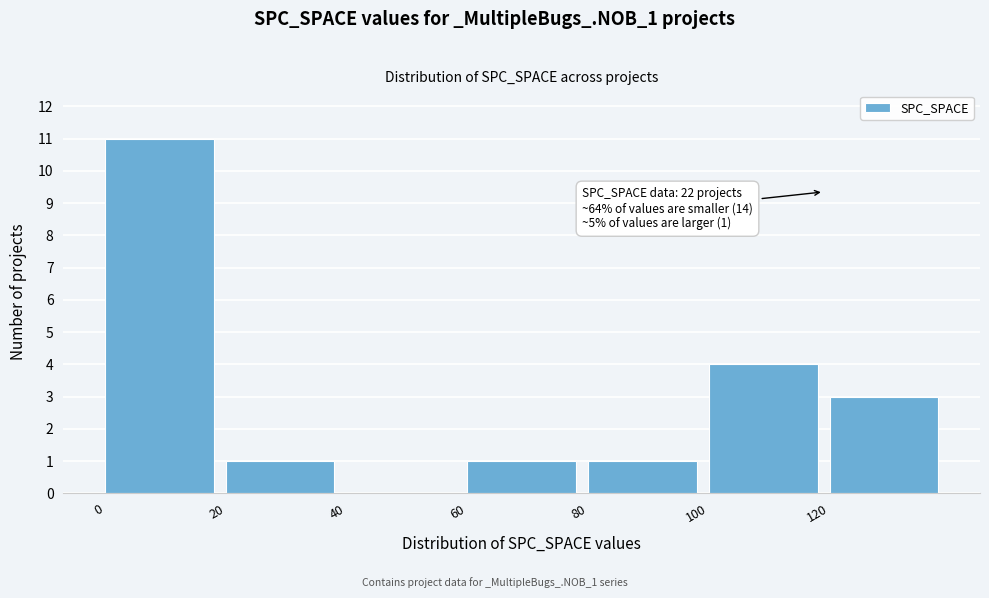

Which range on the x-axis has the tallest bar?

0 to 20